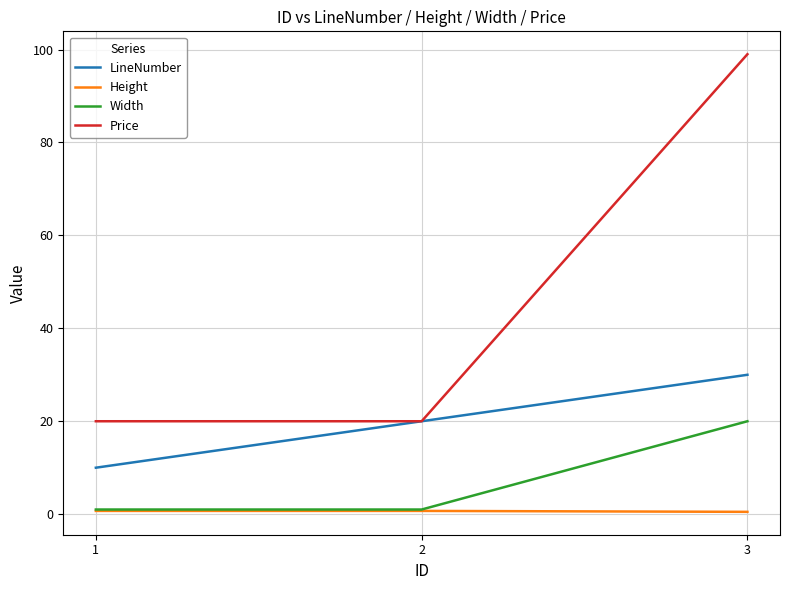

Rank the series at 3 from highest to lowest value.

Price, LineNumber, Width, Height